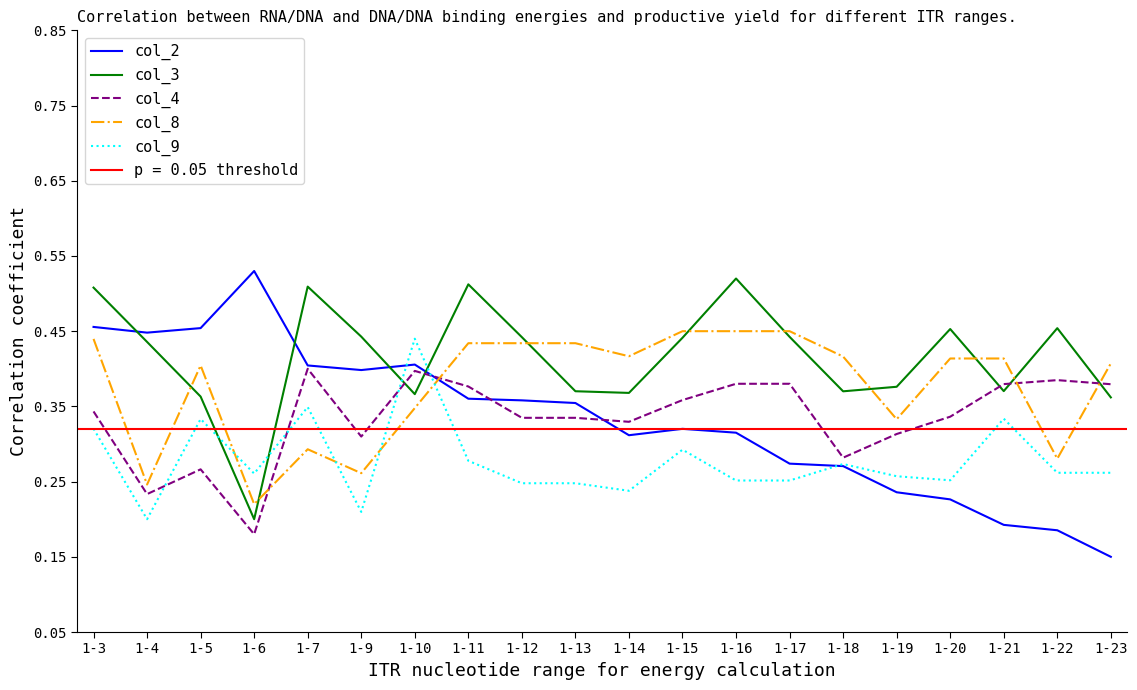

True or false: col_8 and col_9 cross at least once.

True